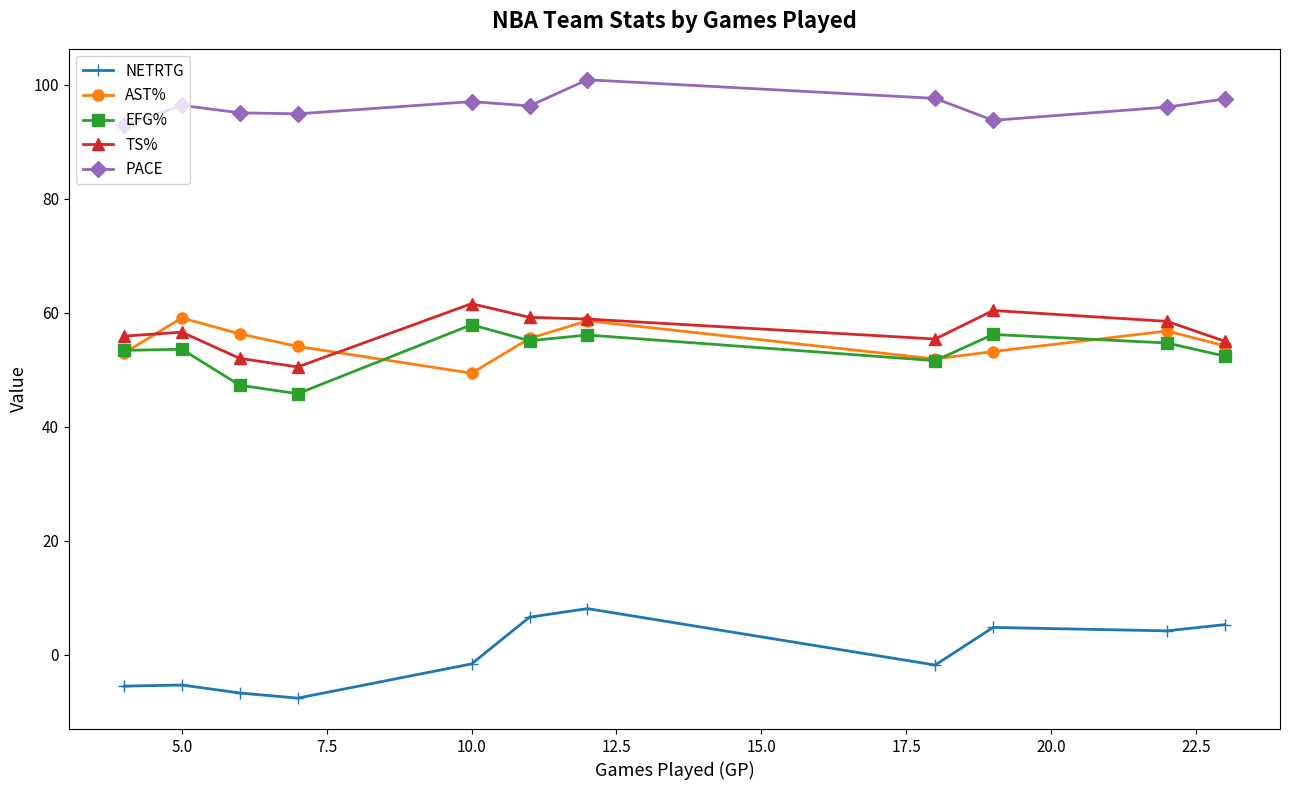

Which series has the largest total across all categories?

PACE